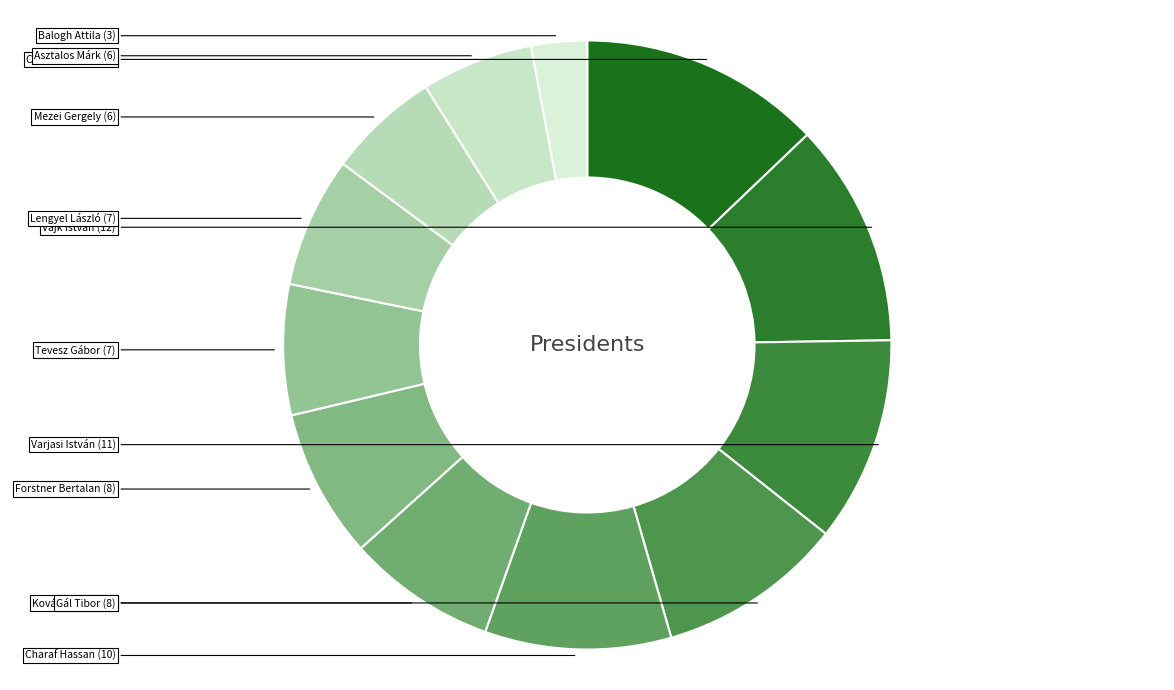

Which category has the biggest portion of the pie?

Csorba Kristóf